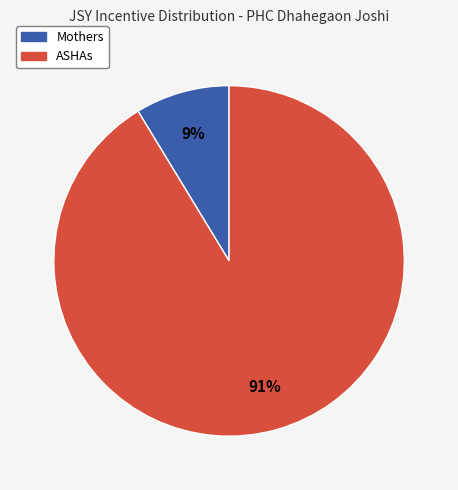

To the nearest percent, what is the average slice percentage?

50%